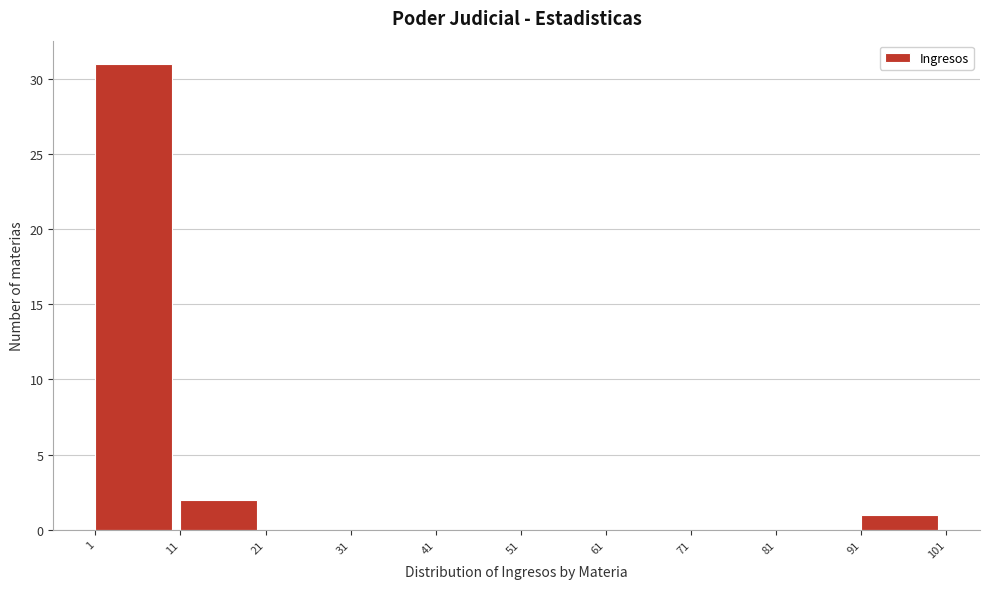

Which range on the x-axis has the tallest bar?

1 to 11